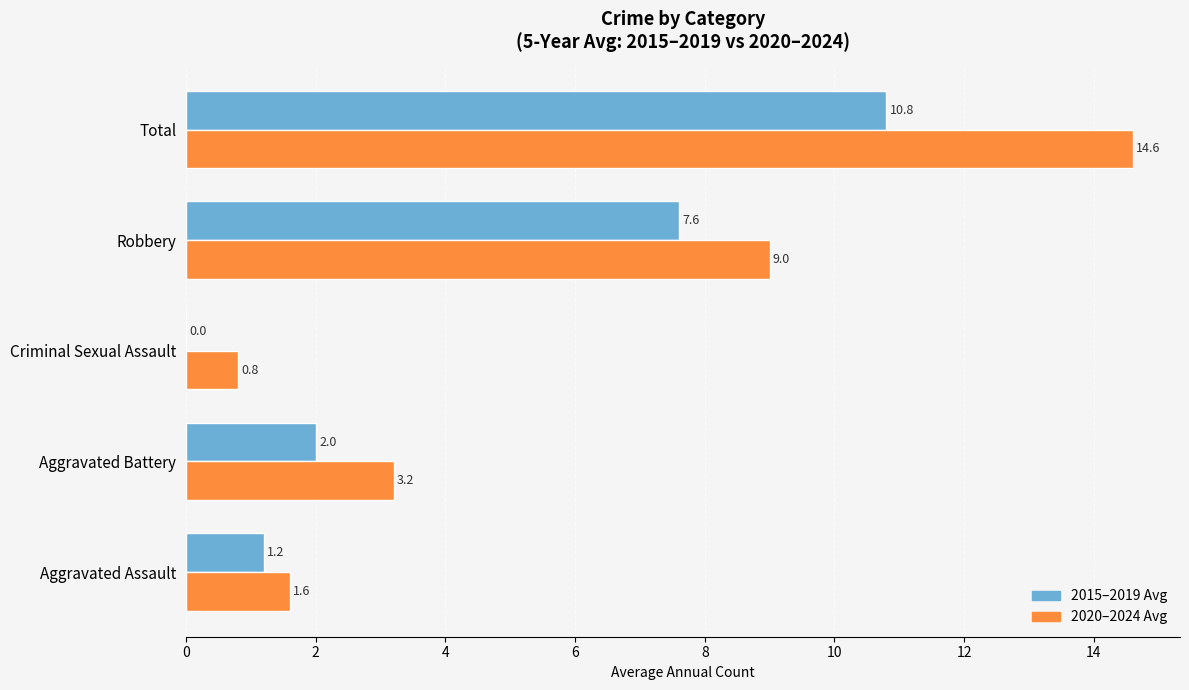

What is the total value across all series at Total?

25.4